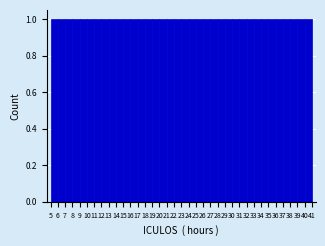

How tall is the bar that spans 26 to 27 on the x-axis? The values are not printed on the chart, so give them approximately, as read against the axis.

1